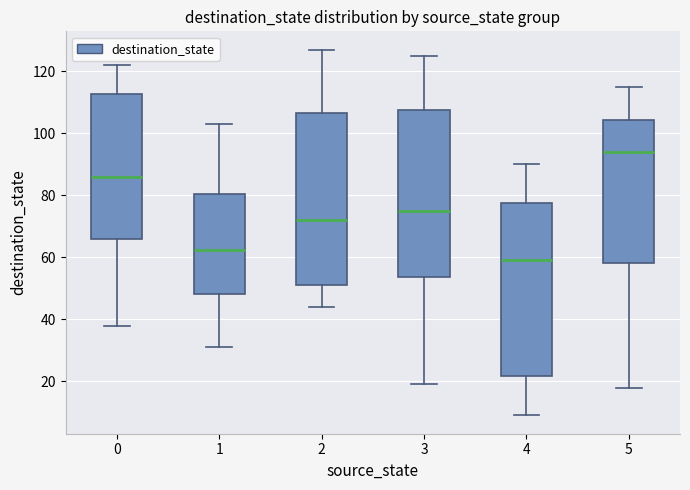

Reading left to right, read every box against the y-axis: the position of its median line, the range the box covers, and the ends of its whiskers. The values are not printed on the chart, so give them approximately, as read against the axis.

0: median 86, box 66 to 112, whiskers 38 to 122
1: median 62, box 48 to 80, whiskers 32 to 104
2: median 72, box 52 to 106, whiskers 44 to 128
3: median 76, box 54 to 108, whiskers 20 to 126
4: median 60, box 22 to 78, whiskers 10 to 90
5: median 94, box 58 to 104, whiskers 18 to 116